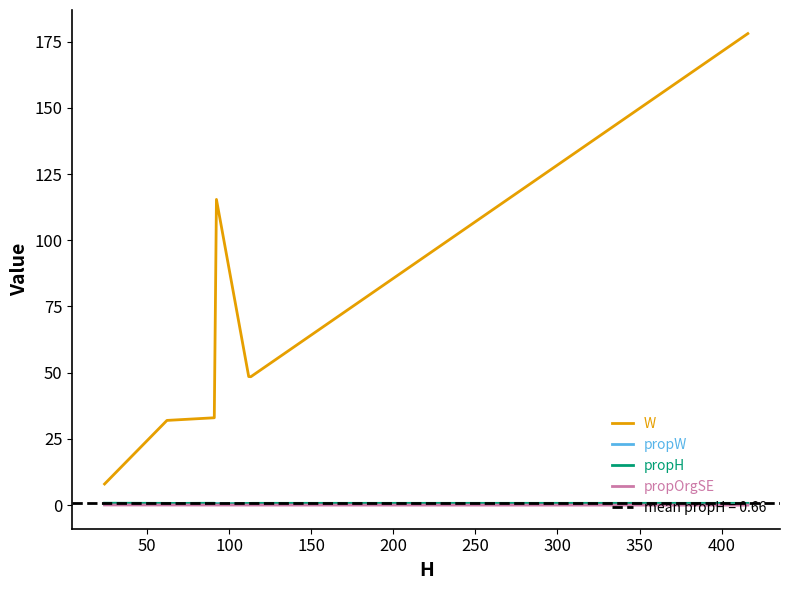

True or false: W and propW cross at least once.

False